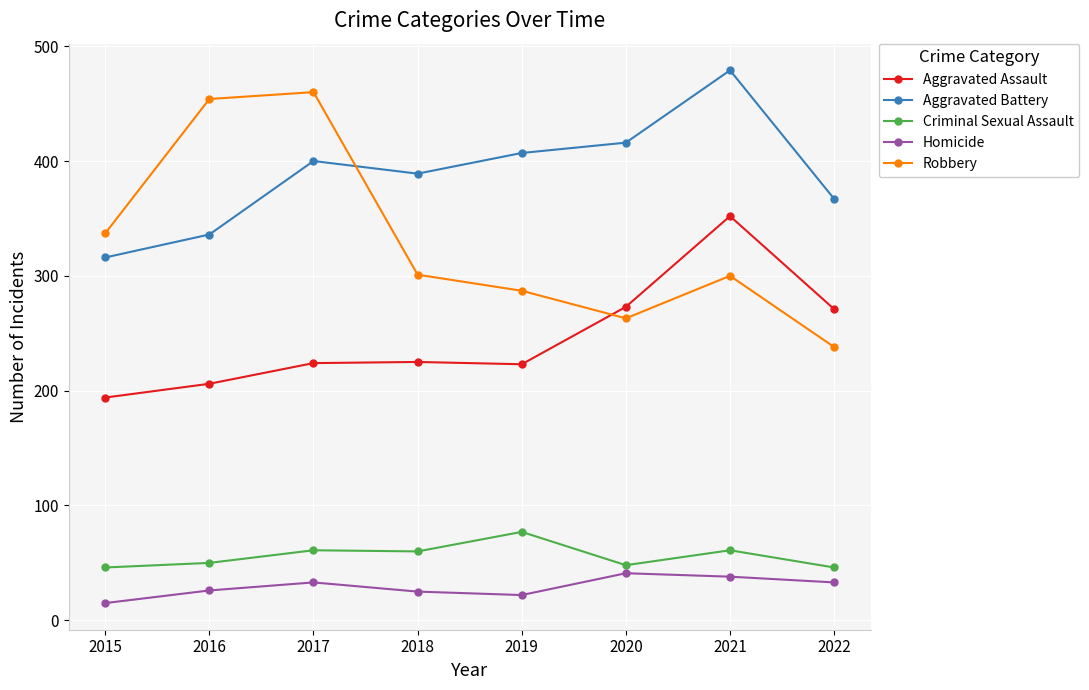

What are all the series names shown in the legend?

Aggravated Assault, Aggravated Battery, Criminal Sexual Assault, Homicide, Robbery